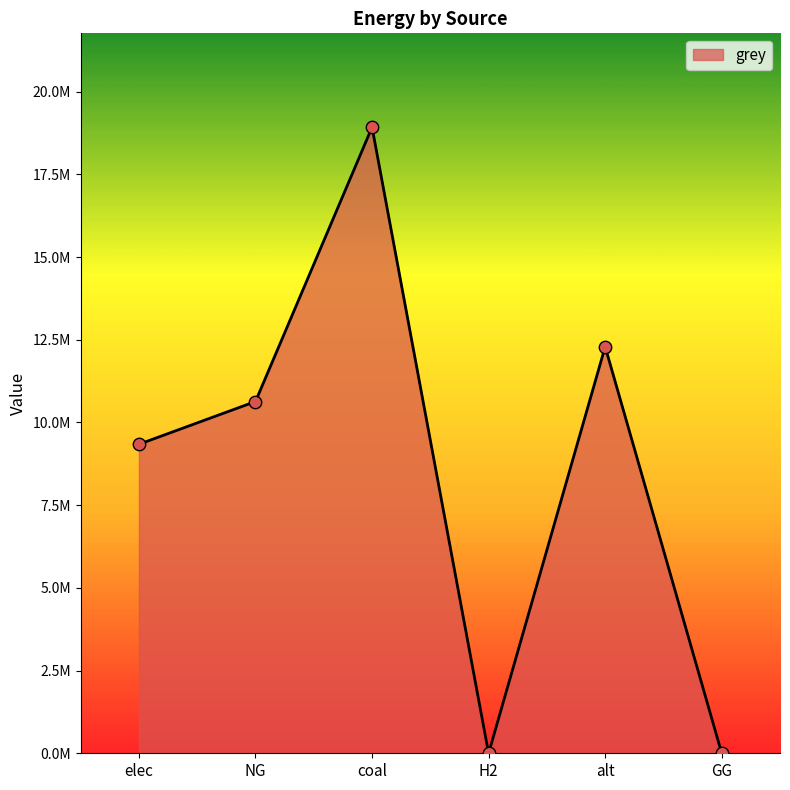

Between NG and alt, which is larger?

alt